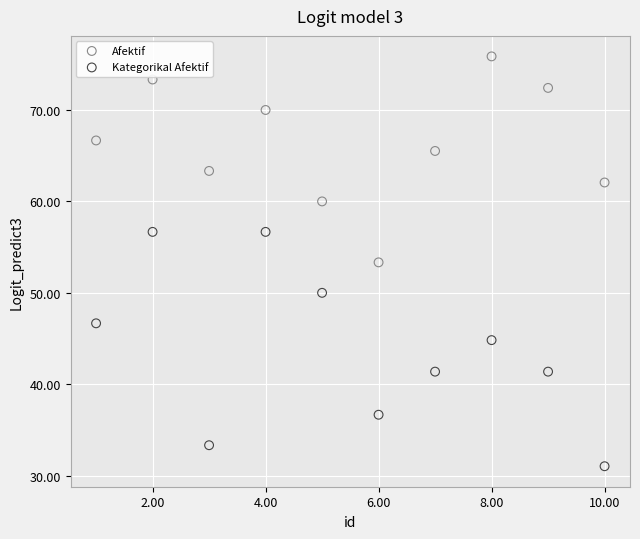

Which series has the largest Y range (max minus min)?

Kategorikal Afektif